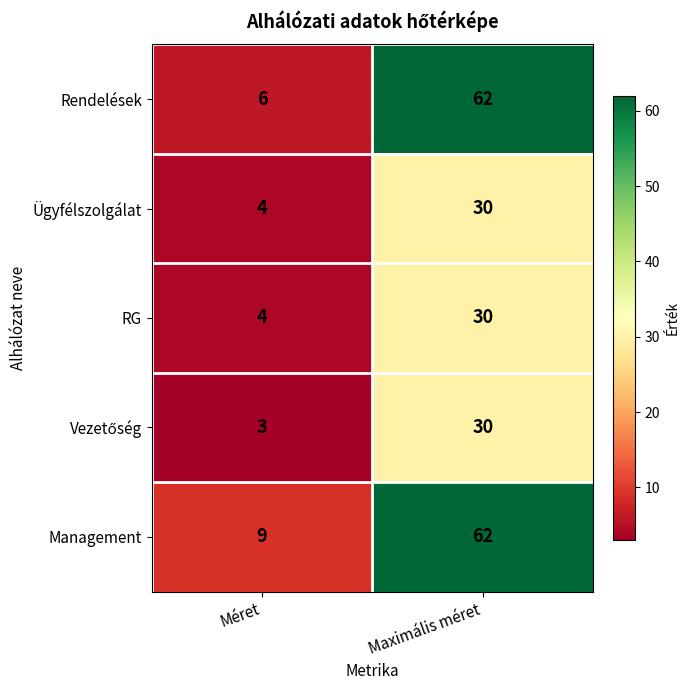

Which series has the largest total across all categories?

Management